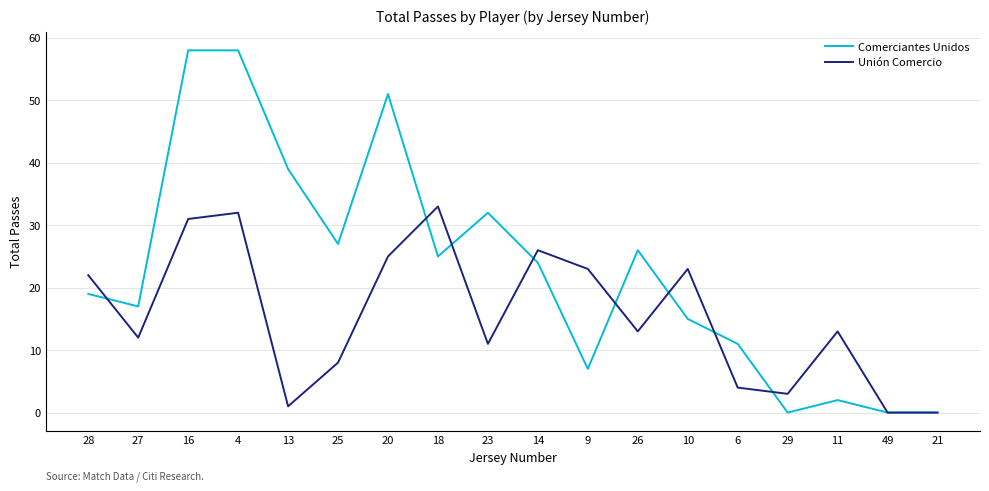

The Unión Comercio series shows 11 at 23. True or false?

True